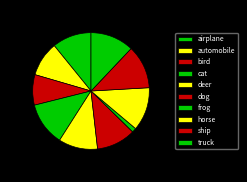

Rank the categories by value from highest to lowest.

cat, horse, ship, truck, airplane, deer, dog, automobile, bird, frog